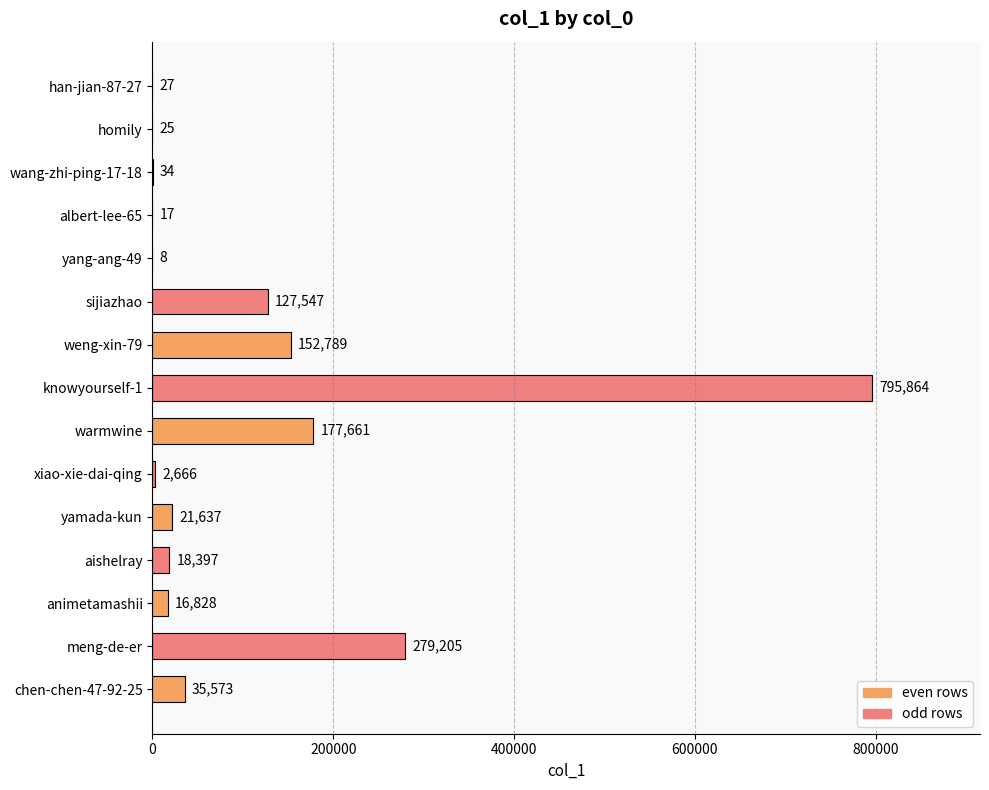

Where is the data nearest to the value 397936?

meng-de-er